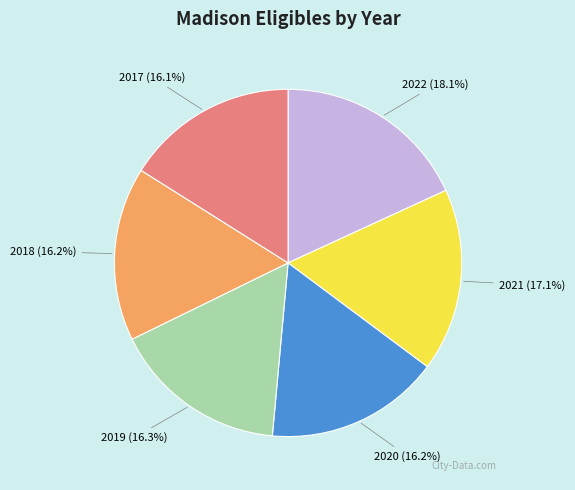

Is 2020 the majority of the pie?

No